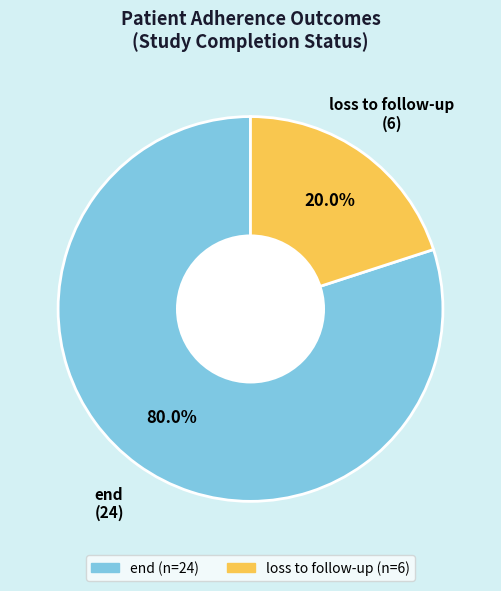

To the nearest percent, what is the difference between the largest and smallest slice percentages?

60%